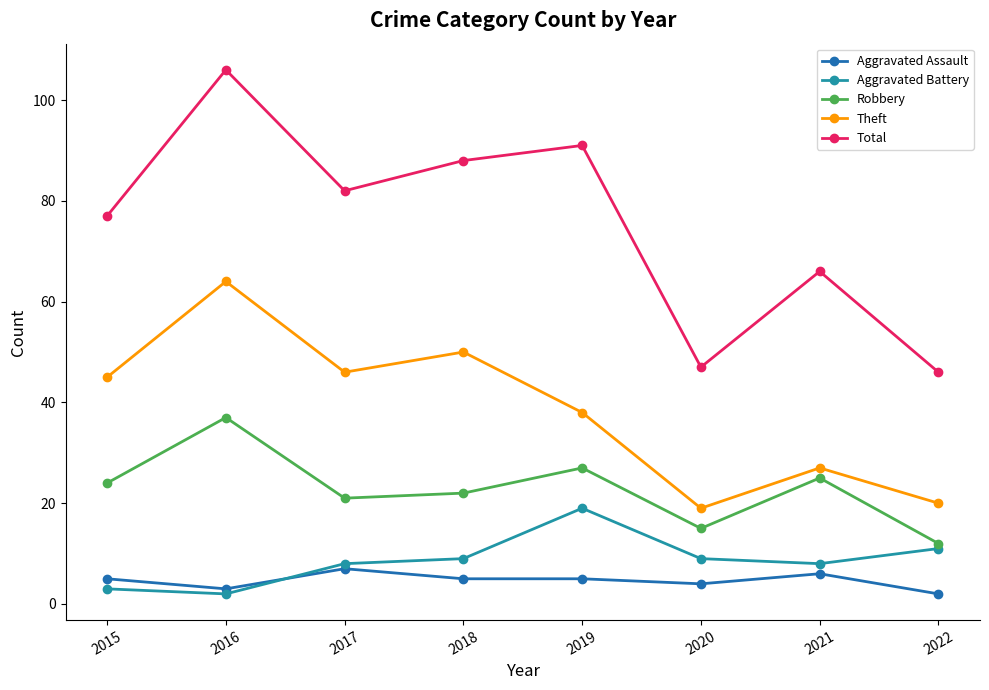

At how many categories does at least one series exceed 63?

6